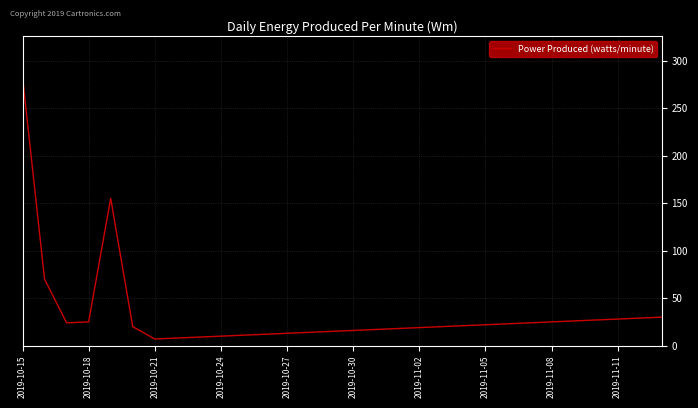

What is the greatest value displayed?

283